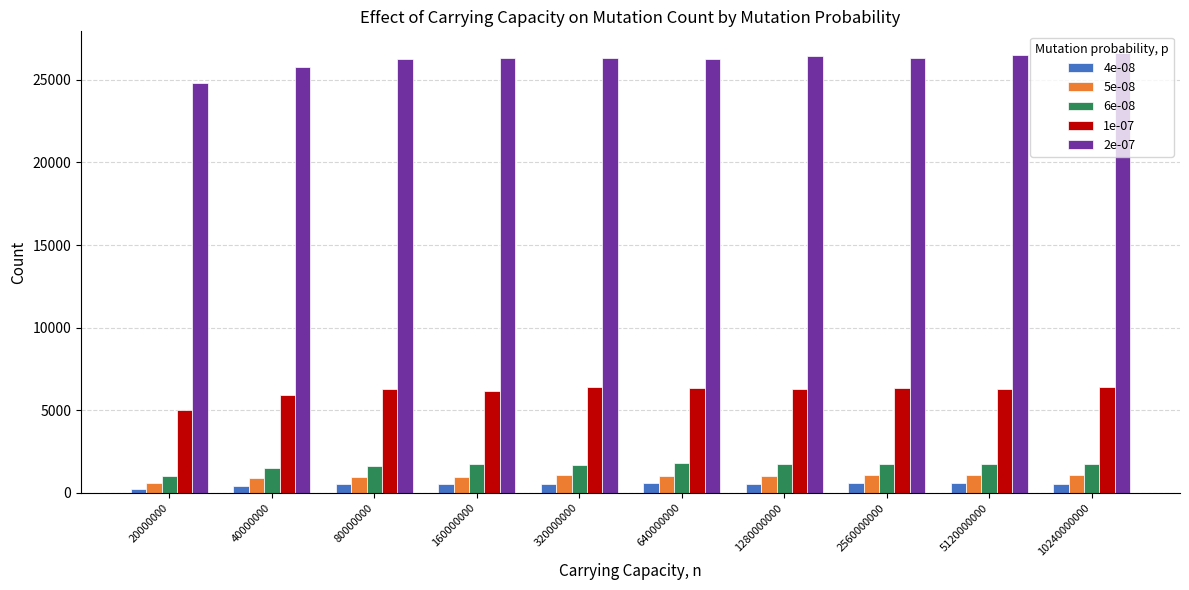

Are the bars horizontal?

No